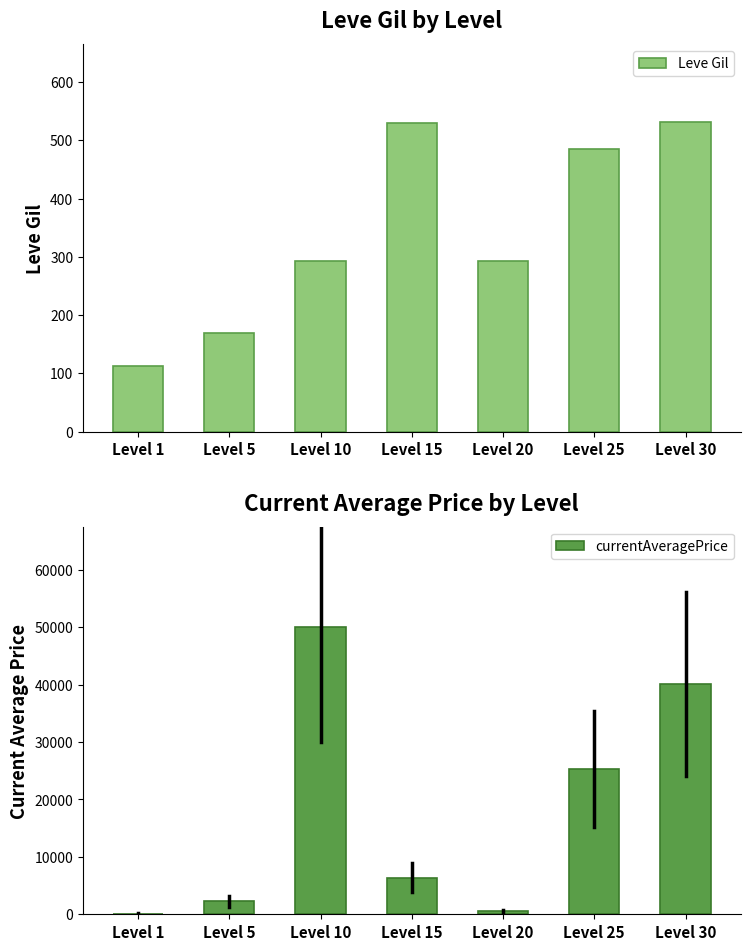

The Leve Gil series shows 292 at Level 20. True or false?

True